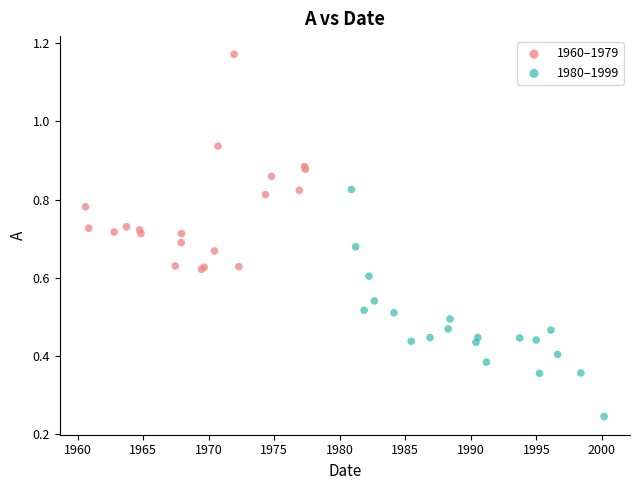

Which series contains the lowest Y value?

1980–1999